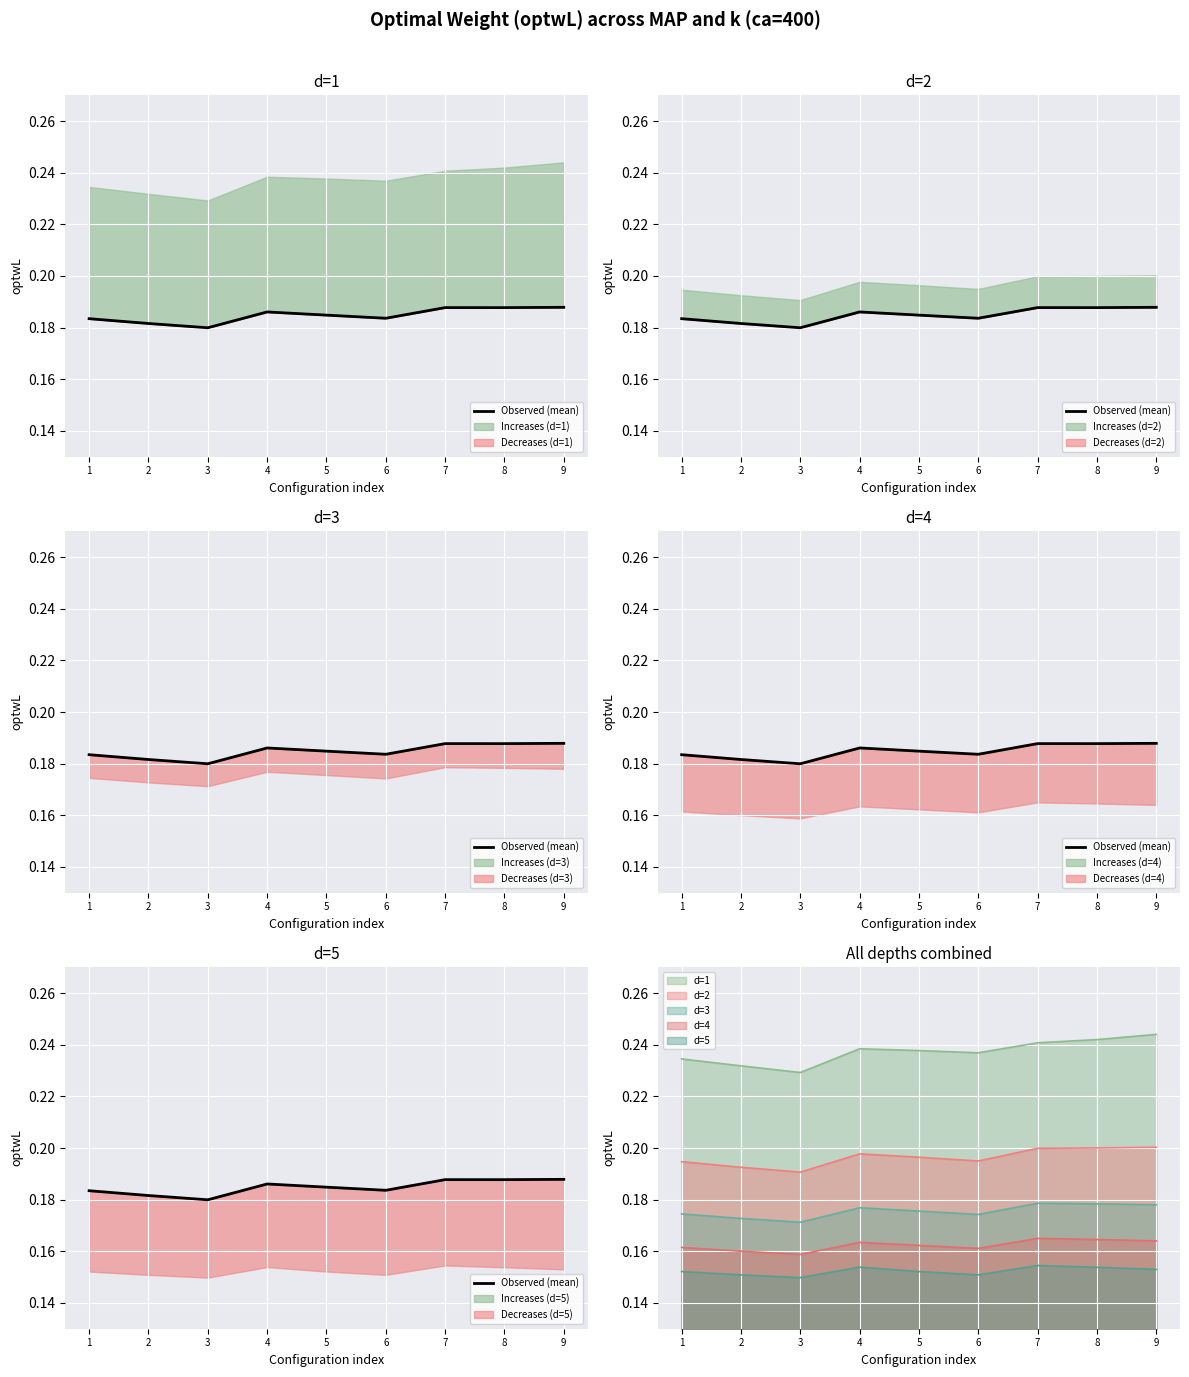

Which category has the lowest value across all series?

3